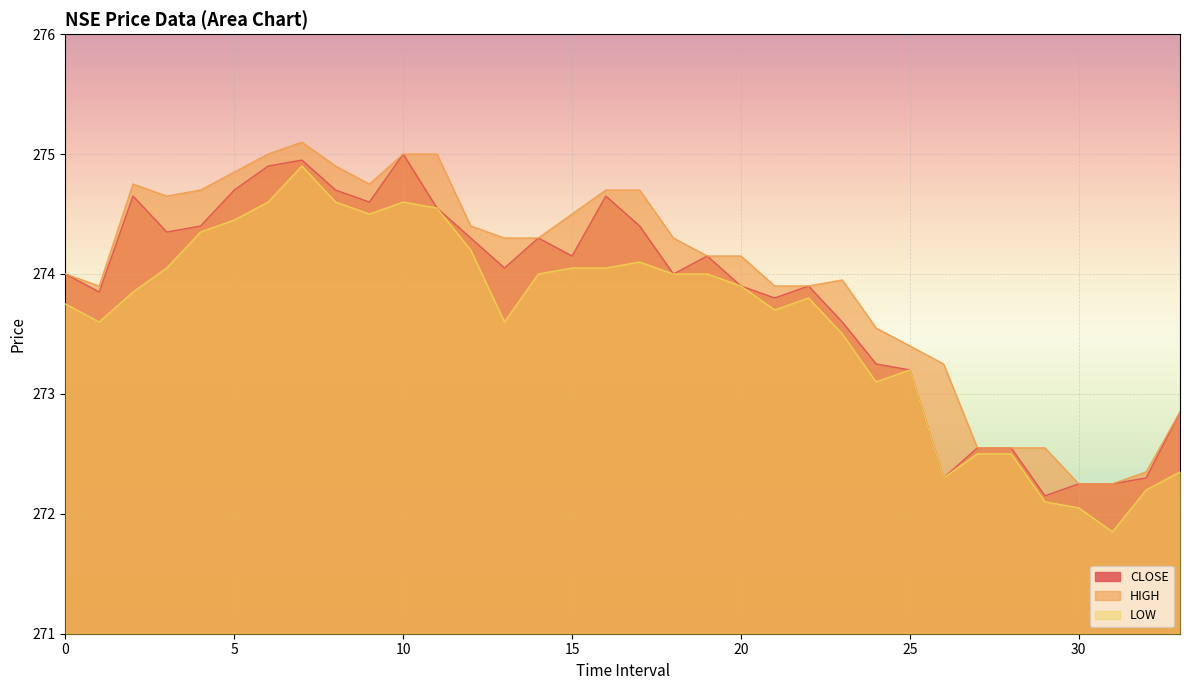

What is the value of the CLOSE point at the 6th from the left?

274.7